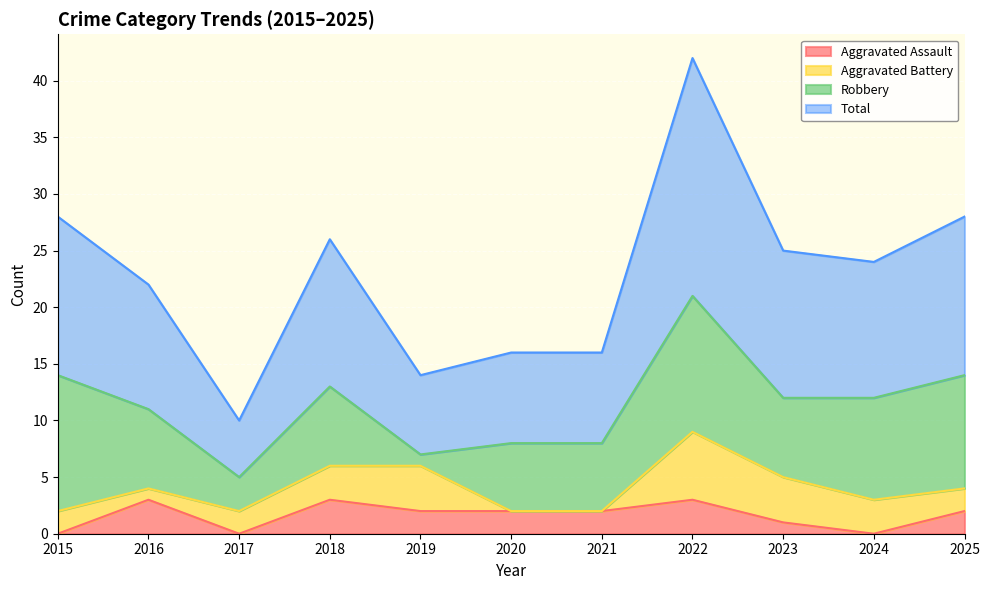

Read the Aggravated Assault value at 2016.

3